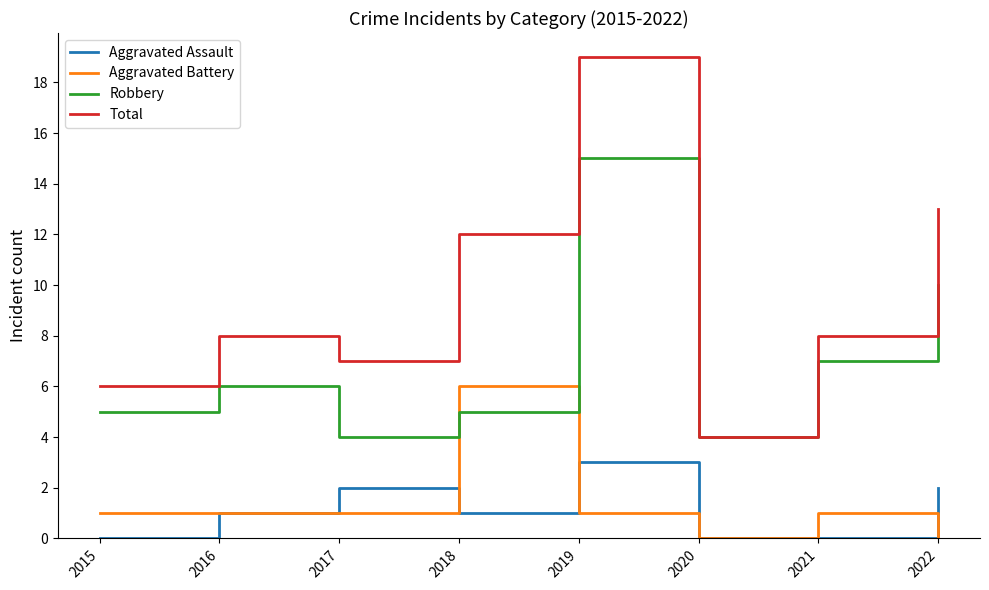

What is the average value of the Aggravated Assault series?

1